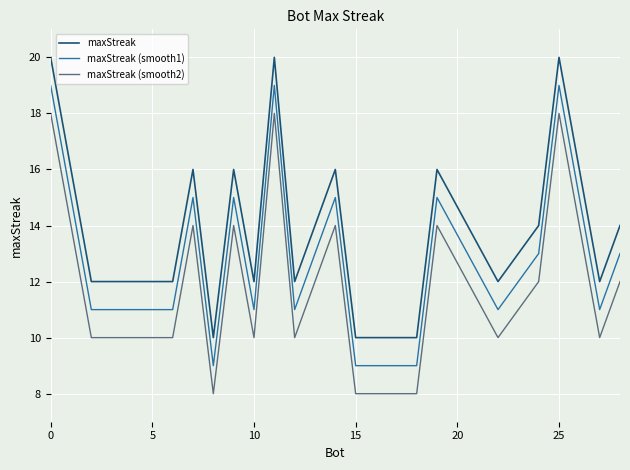

True or false: maxStreak and maxStreak (smooth2) cross at least once.

False